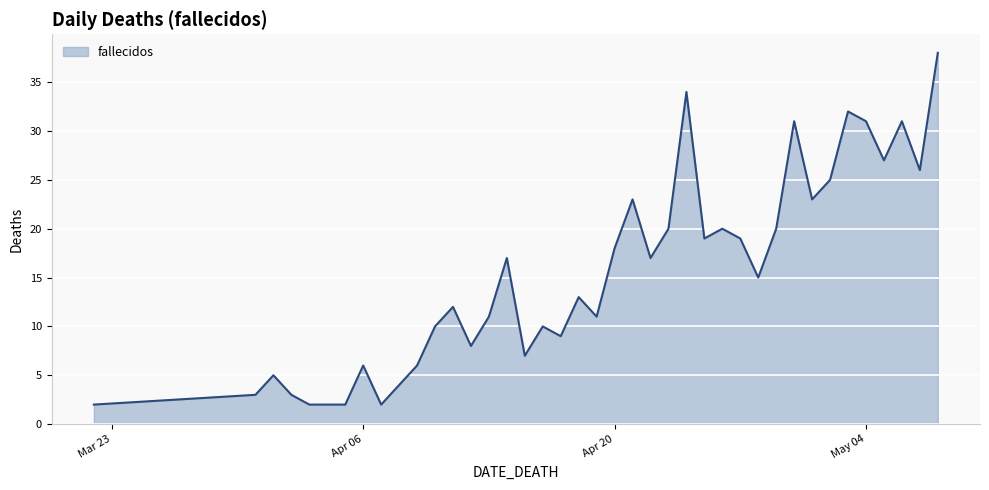

Which has a higher value, 2020-04-07 or 2020-04-29?

2020-04-29